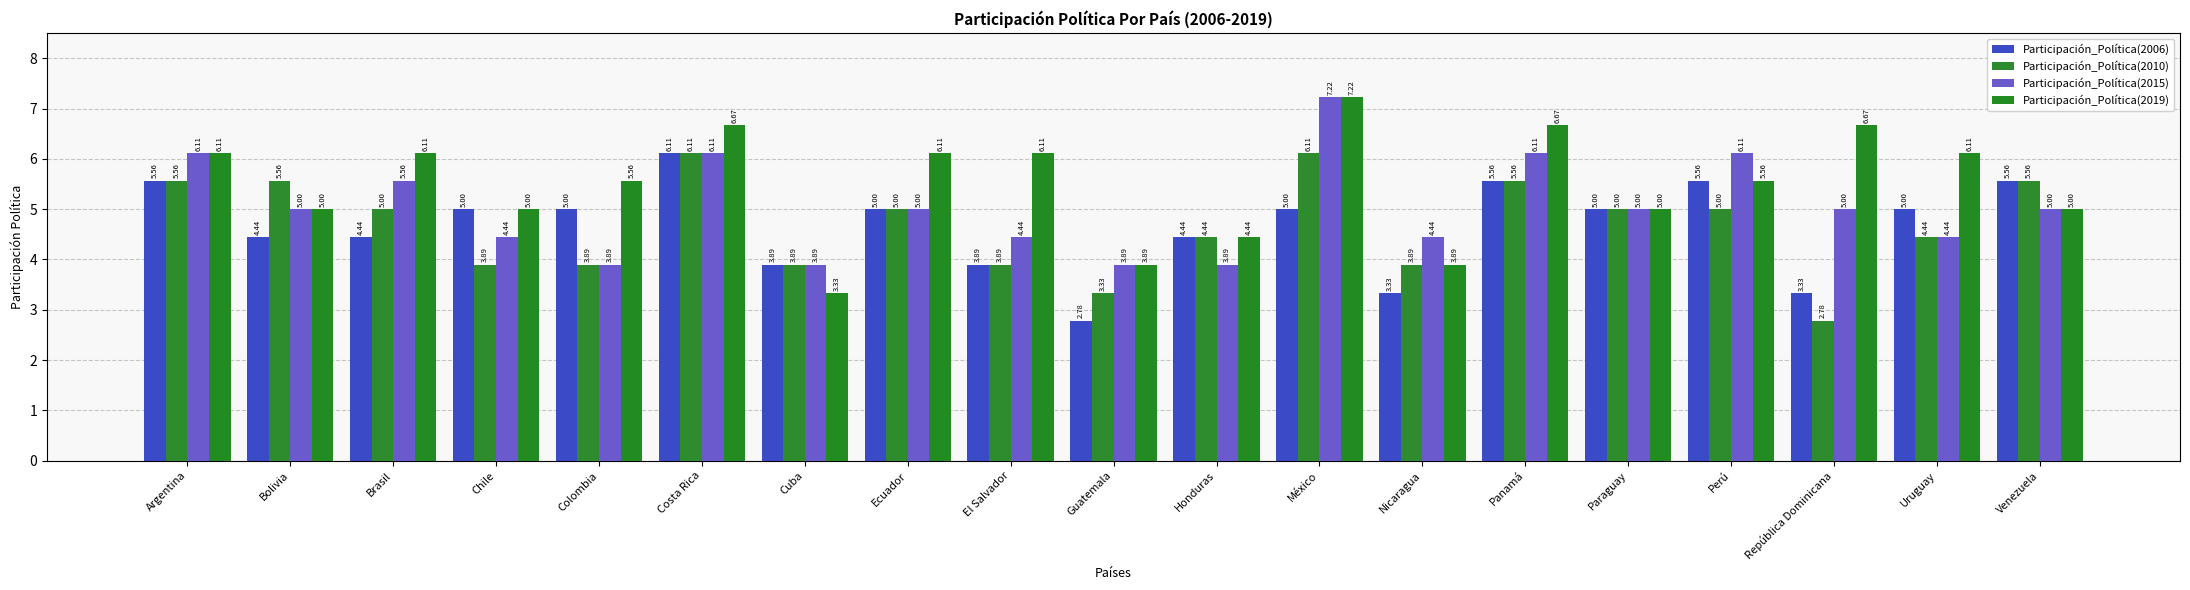

What are all the series names shown in the legend?

Participación_Política(2006), Participación_Política(2010), Participación_Política(2015), Participación_Política(2019)